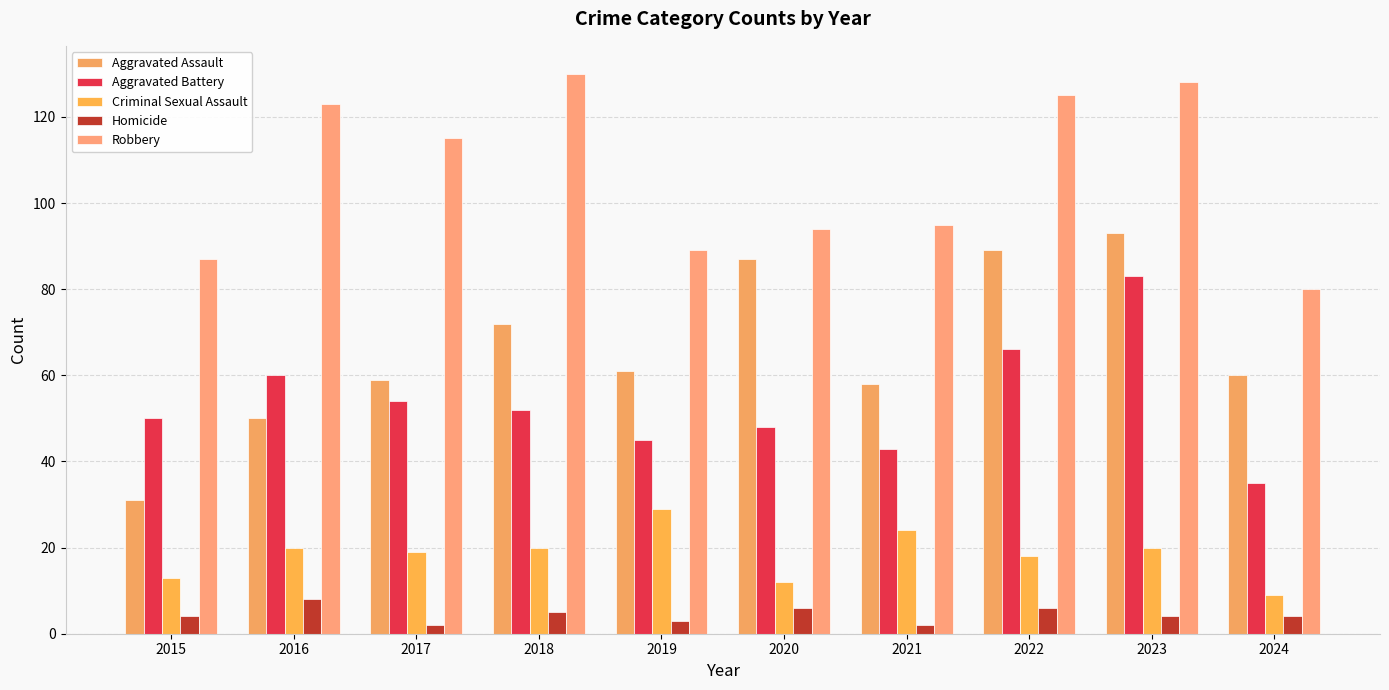

Which series has the largest total across all categories?

Robbery